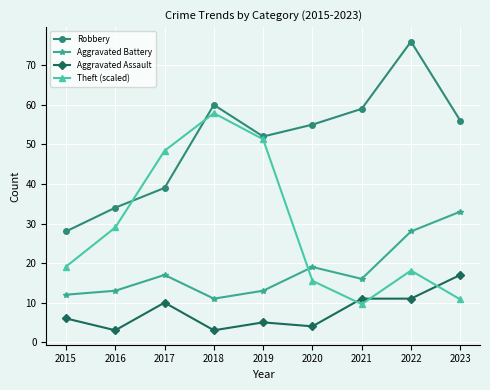

Which series ends up on top after the final intersection of Theft (scaled) and Robbery?

Robbery